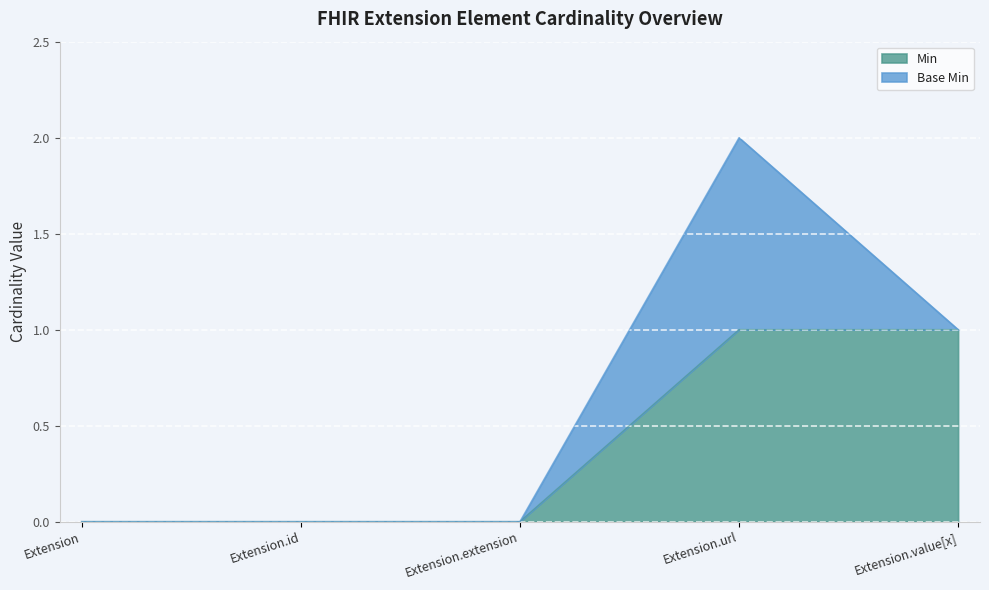

What is the approximate value at Extension.url?

1